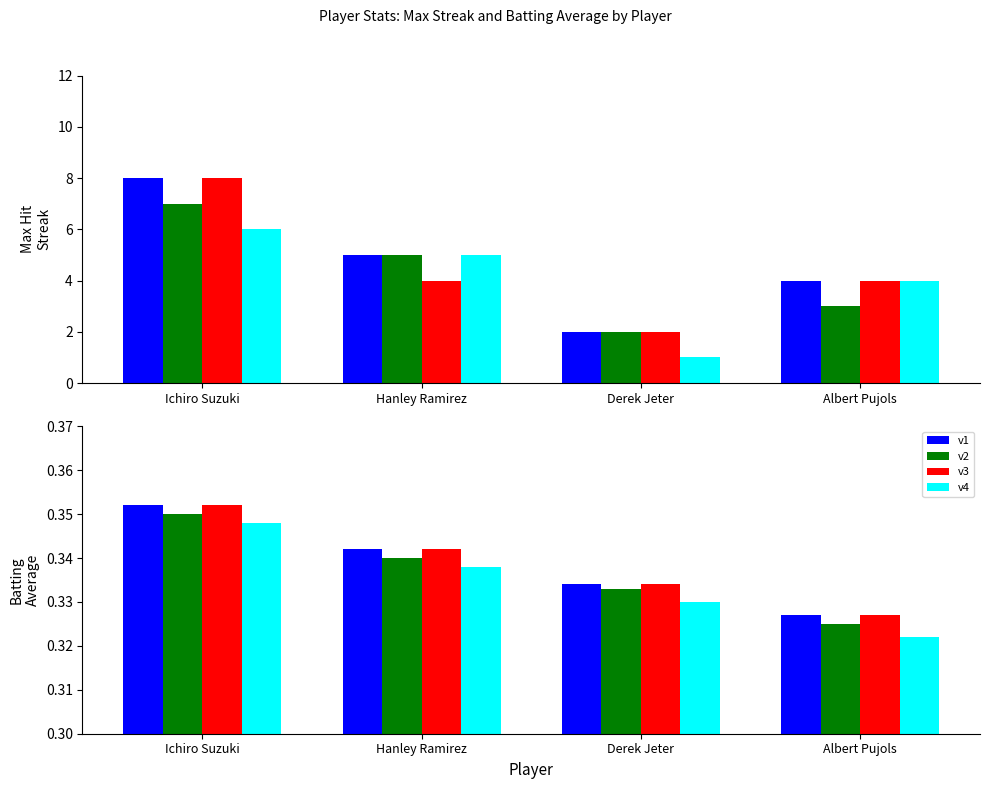

How many groups of bars are there?

4